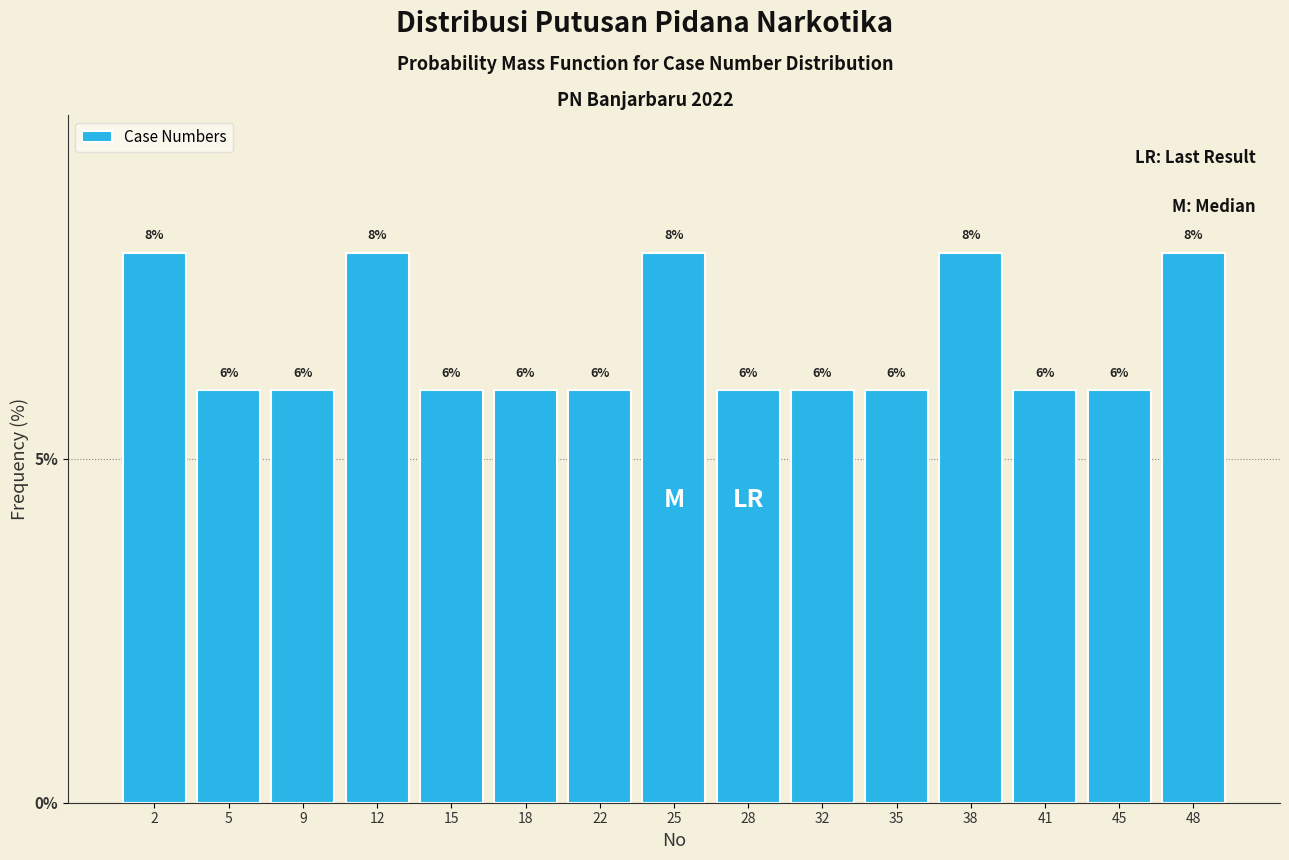

Reading right to left, transcribe all the data shown in this chart.

48=8	45=6	41=6	38=8	35=6	32=6	28=6	25=8	22=6	18=6	15=6	12=8	9=6	5=6	2=8